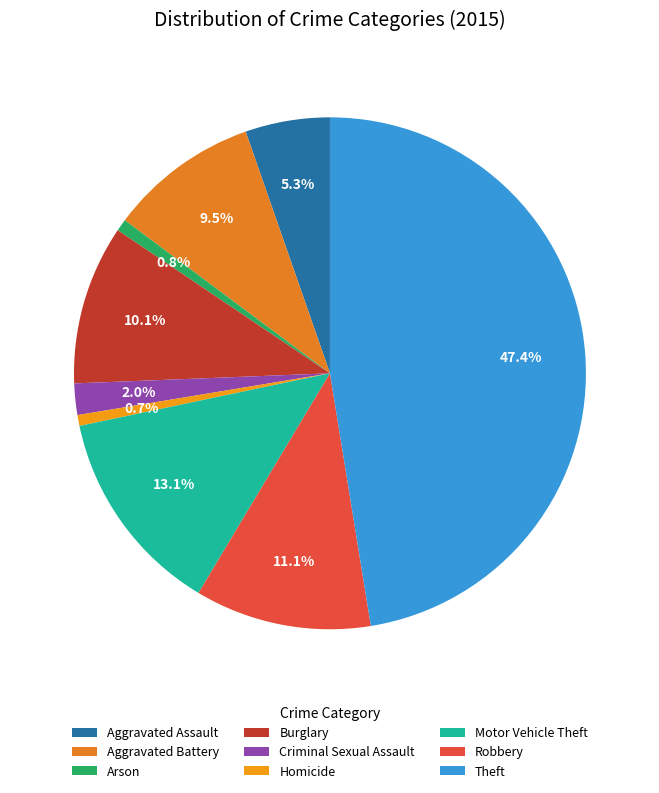

To the nearest percent, what is the combined percentage of Homicide and Arson?

1%